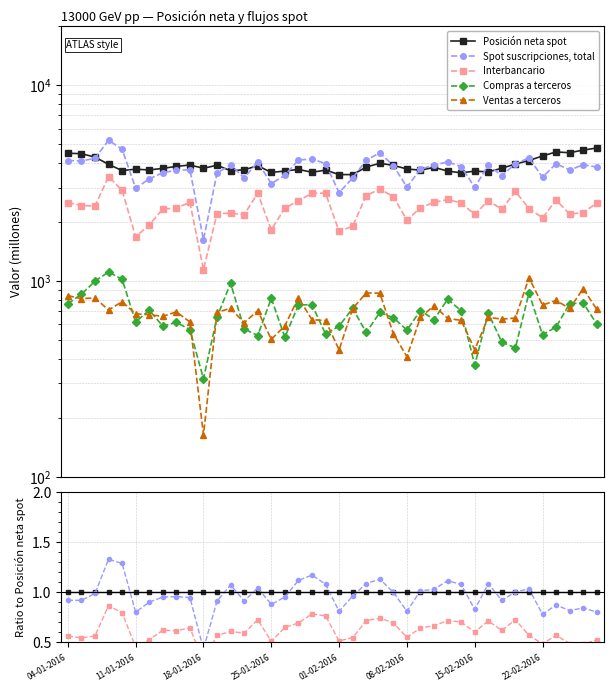

At how many categories does at least one series exceed 1?

16